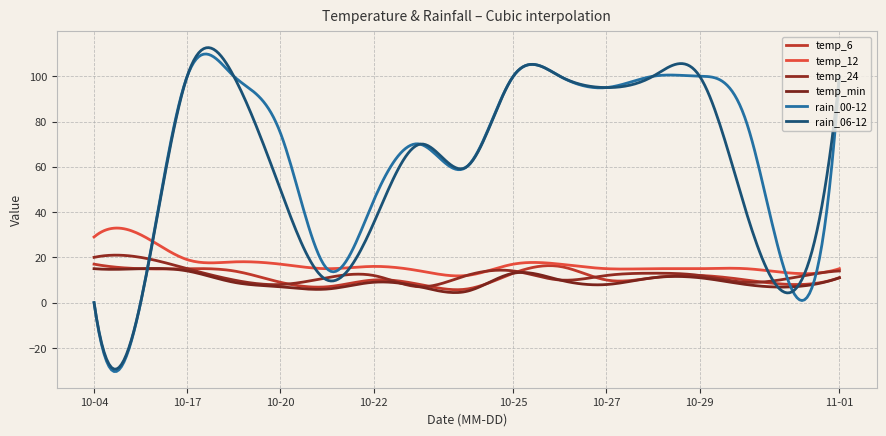

How many times do temp_6 and temp_24 cross each other?

6